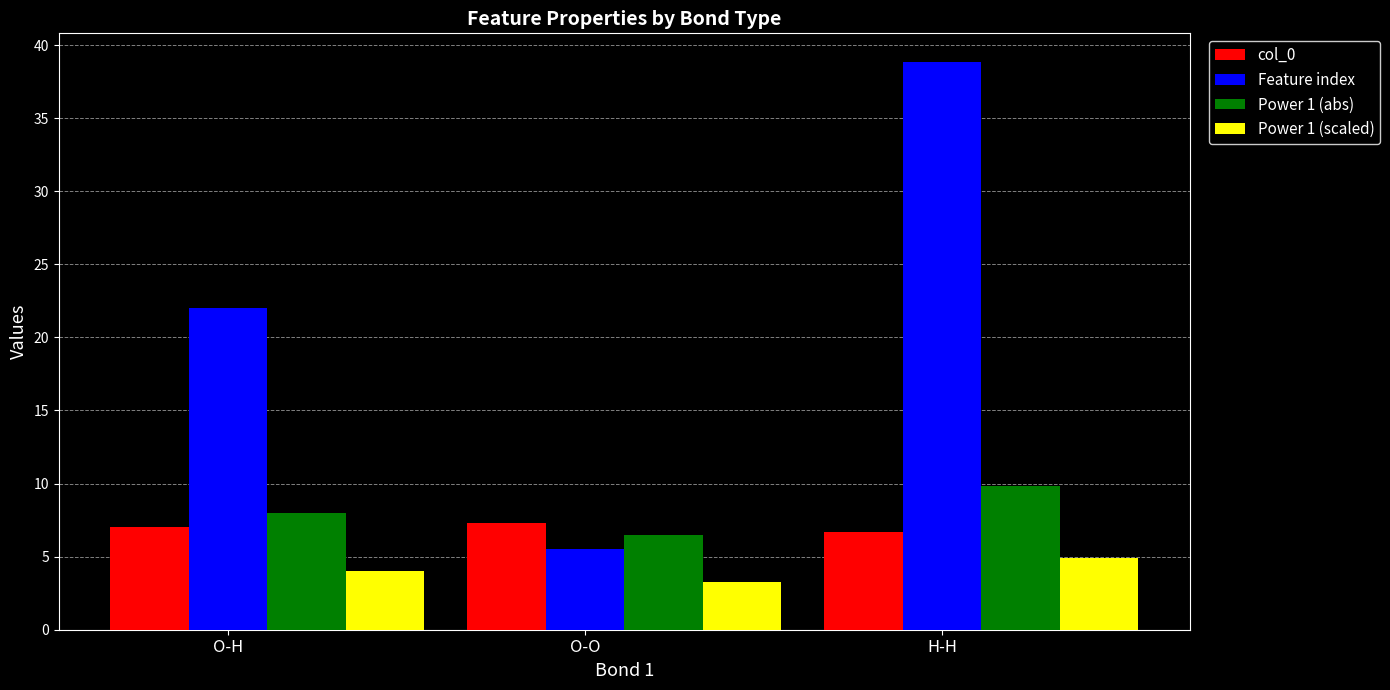

True or false: Power 1 (scaled) has a value of 4.9 at H-H.

True